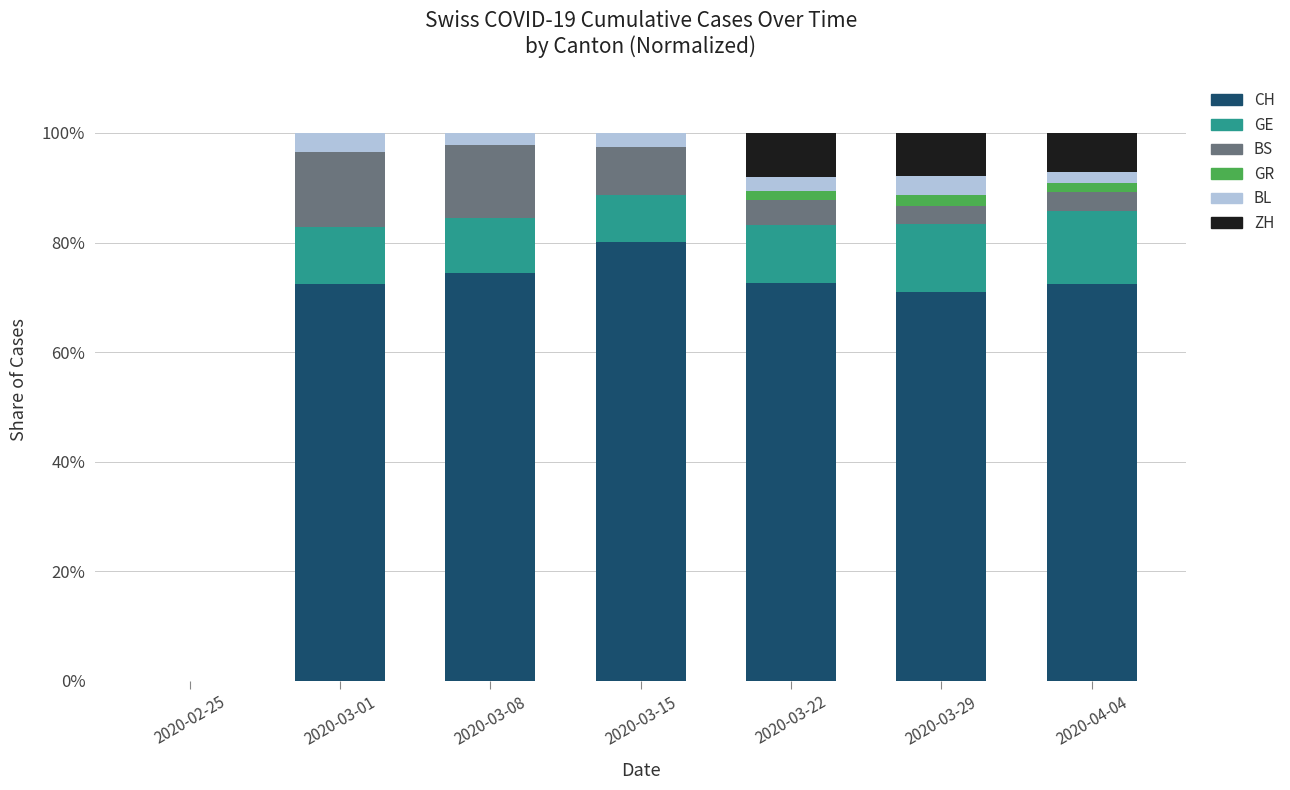

What are all the series names shown in the legend?

CH, GE, BS, GR, BL, ZH